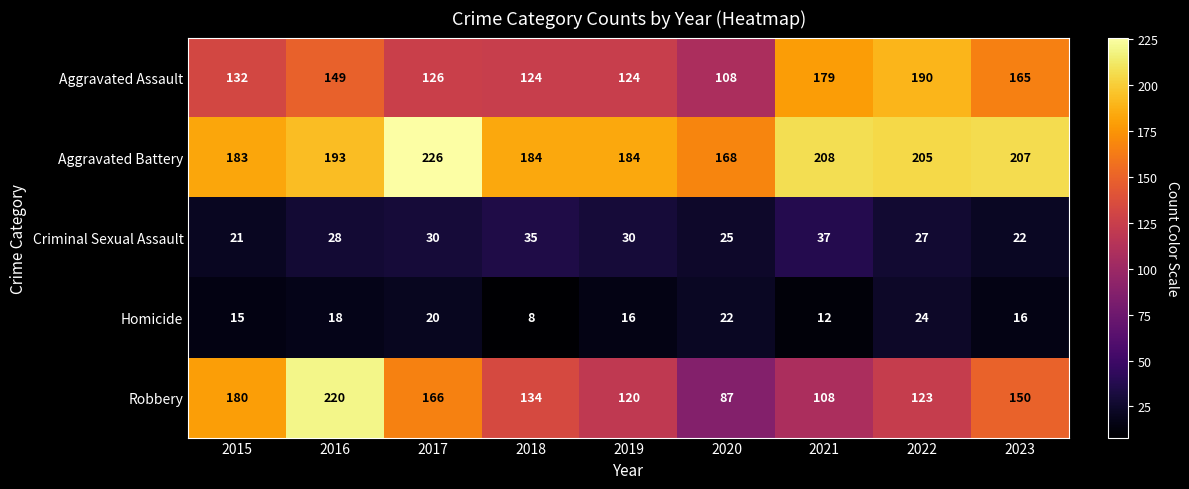

What is the difference between the second highest and second lowest values in the Homicide series?

10